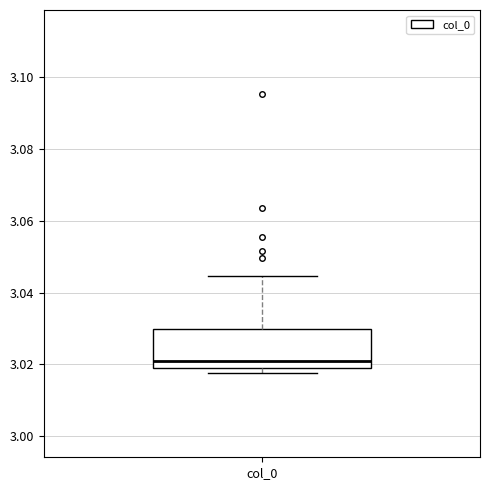

Read this box plot against the y-axis: the position of the median line, the range covered by the box, and the ends of both whiskers. The values are not printed on the chart, so give them approximately, as read against the axis.

median 3.022, box 3.018 to 3.030, whiskers 3.018 (just below the box's lower edge) to 3.044